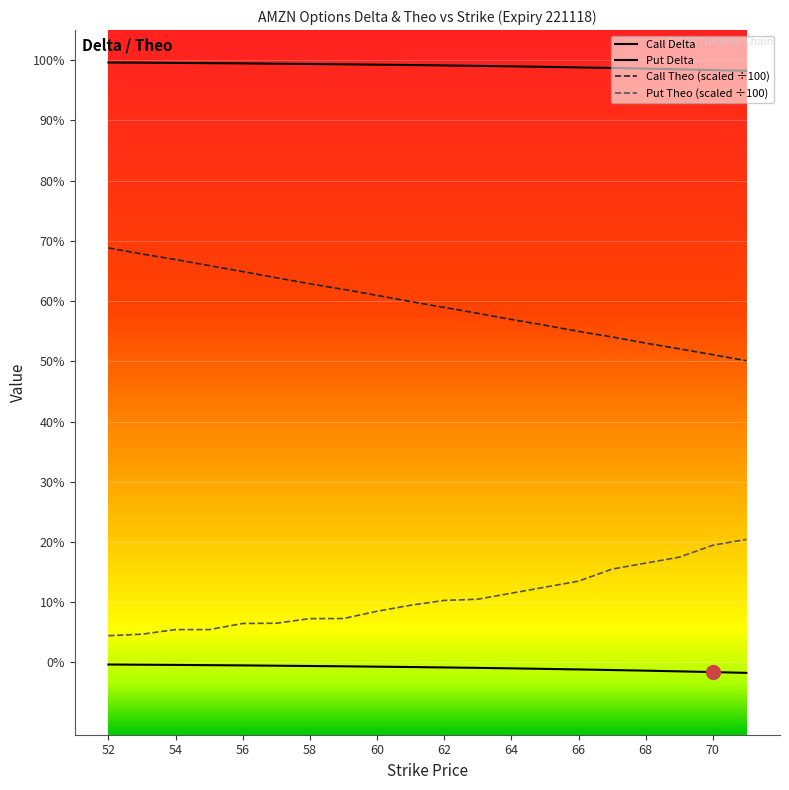

Does the chart have visible grid lines?

Yes